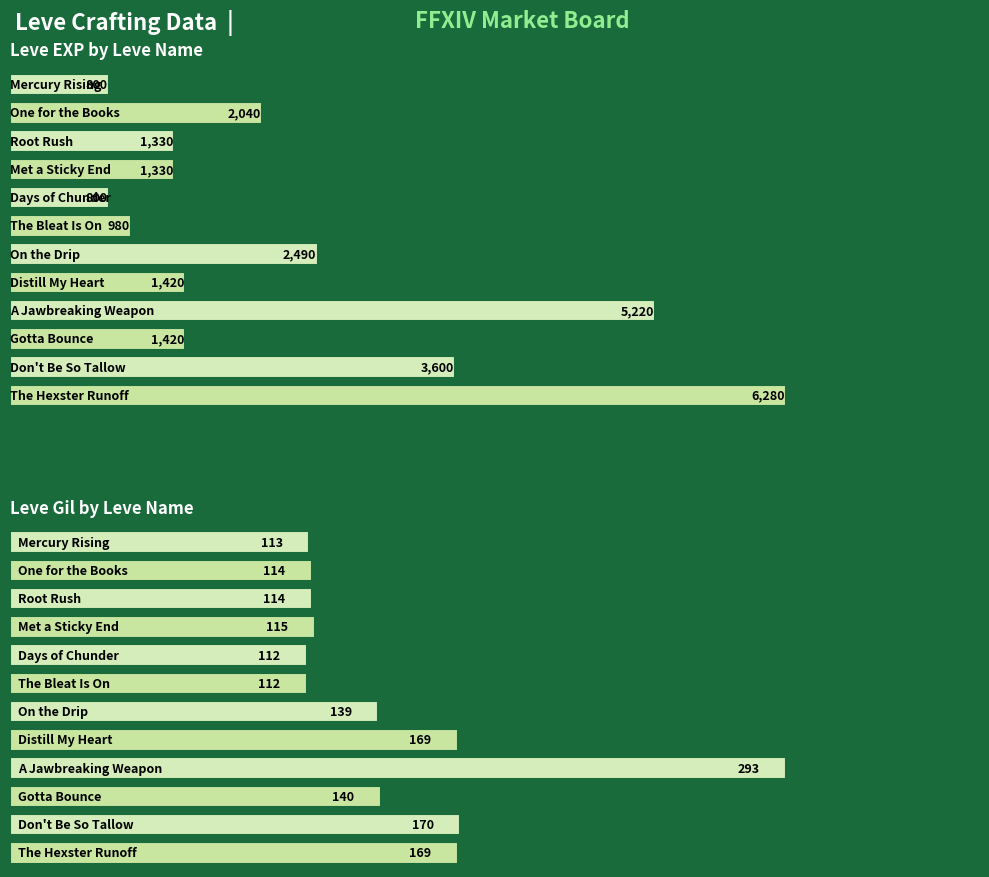

Does the chart contain stacked bars?

No